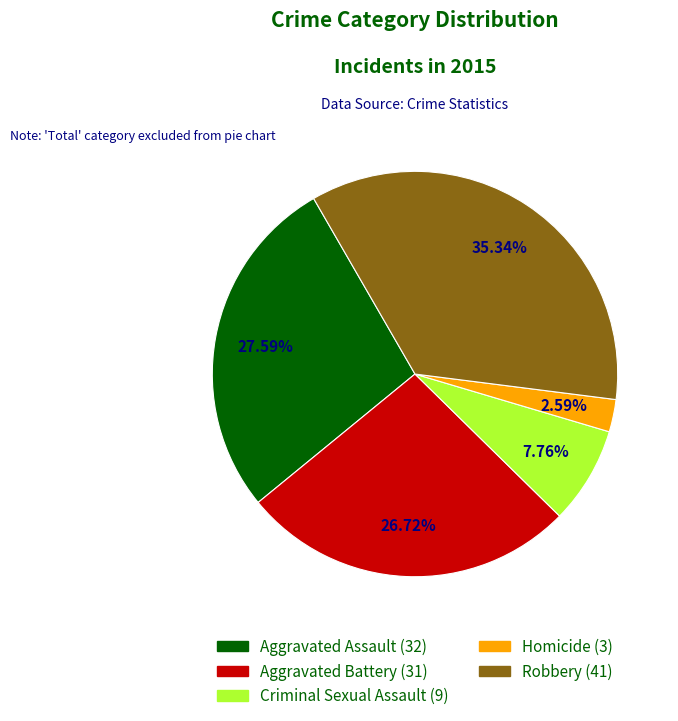

What is the largest slice in the pie chart?

Robbery